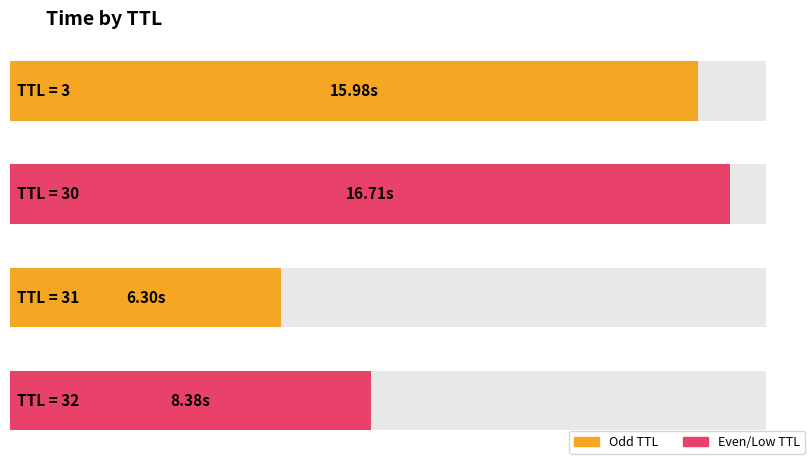

The value at 3 is 2.8. True or false?

False